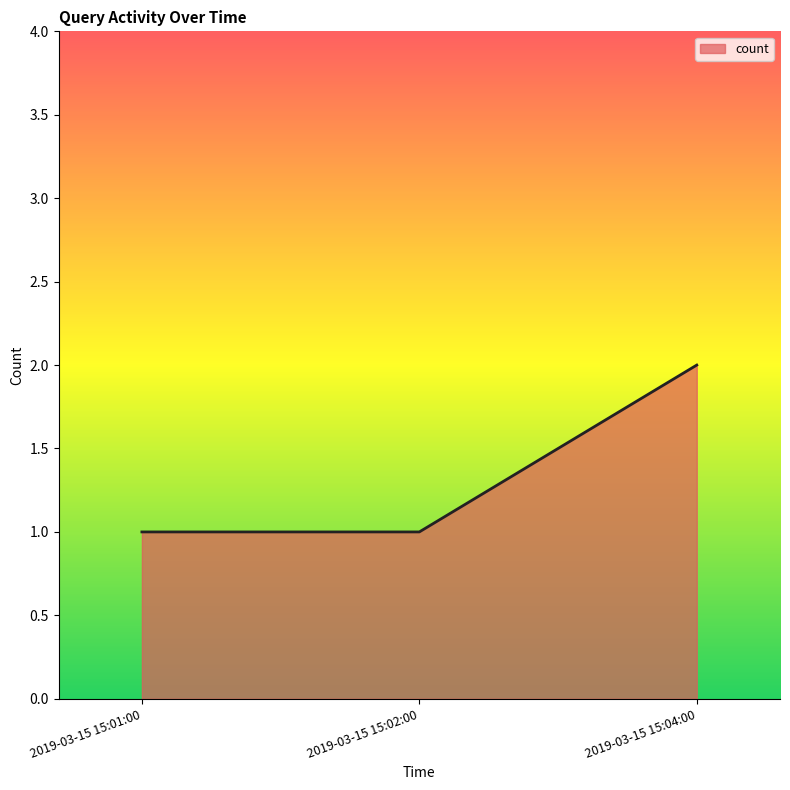

At which category does the chart reach its peak across all series?

2019-03-15 15:04:00